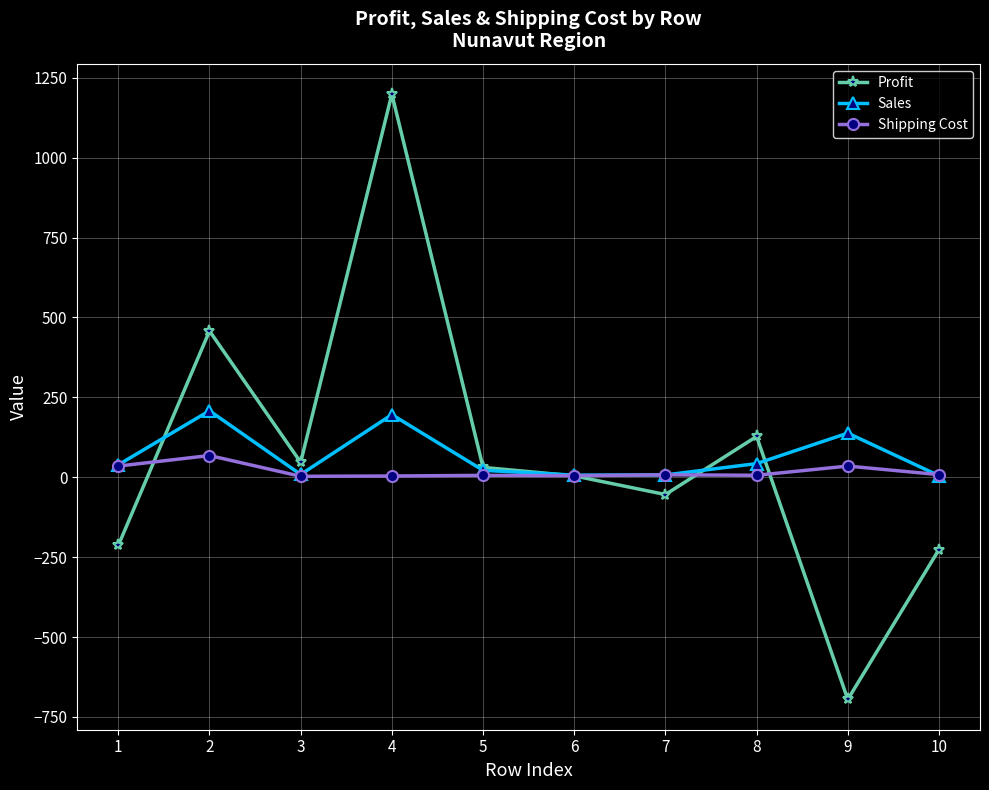

How many distinct data groups are displayed?

3